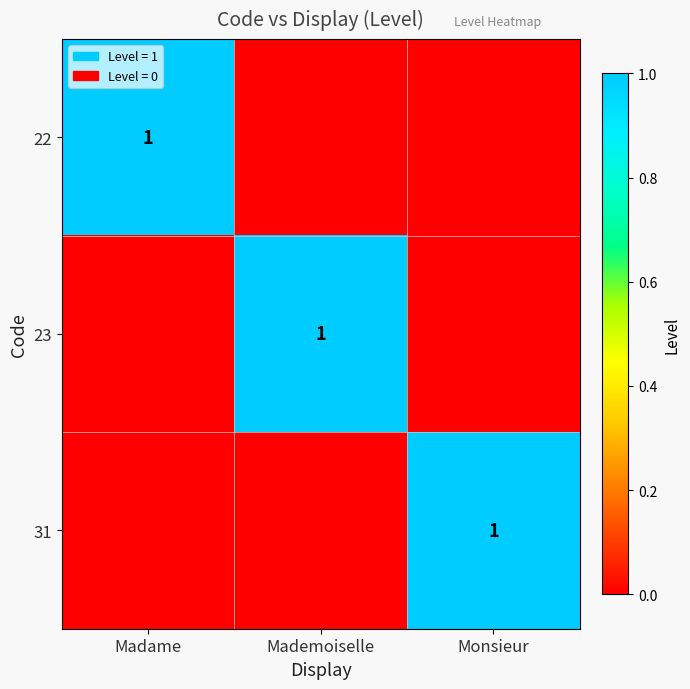

The 22 series shows 1 at Madame. True or false?

True